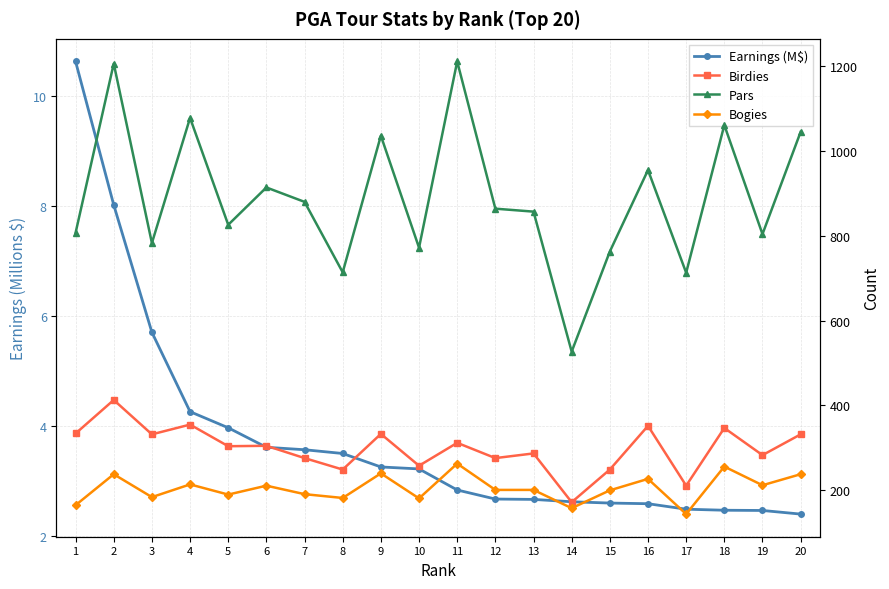

What are all the series names shown in the legend?

Earnings (M$), Birdies, Pars, Bogies